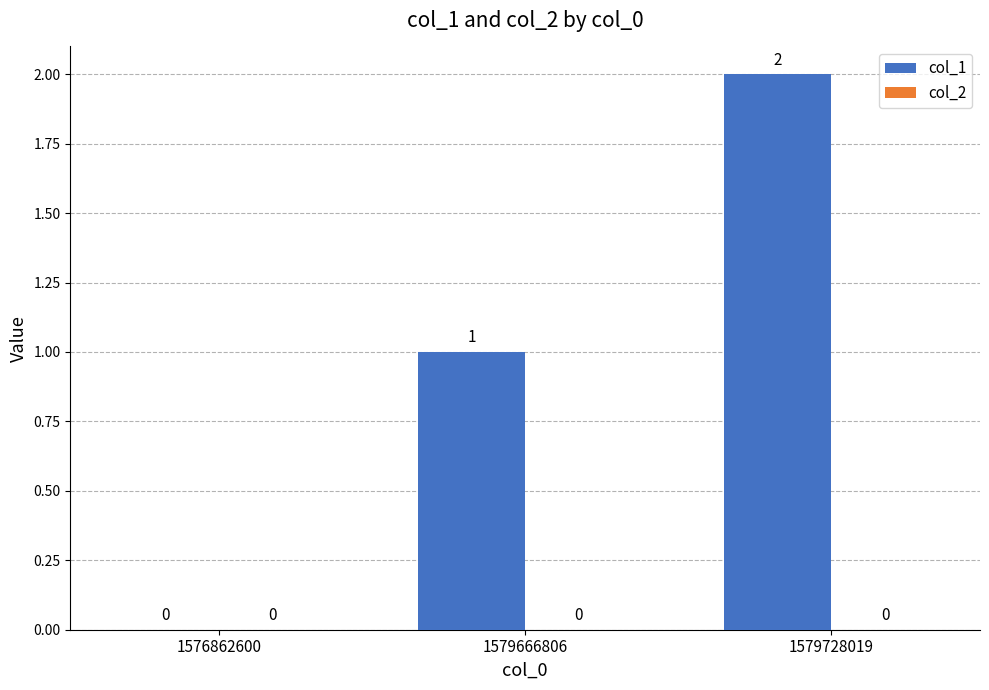

Approximately how many times larger is the value at 1579728019 compared to 1579666806?

2.0